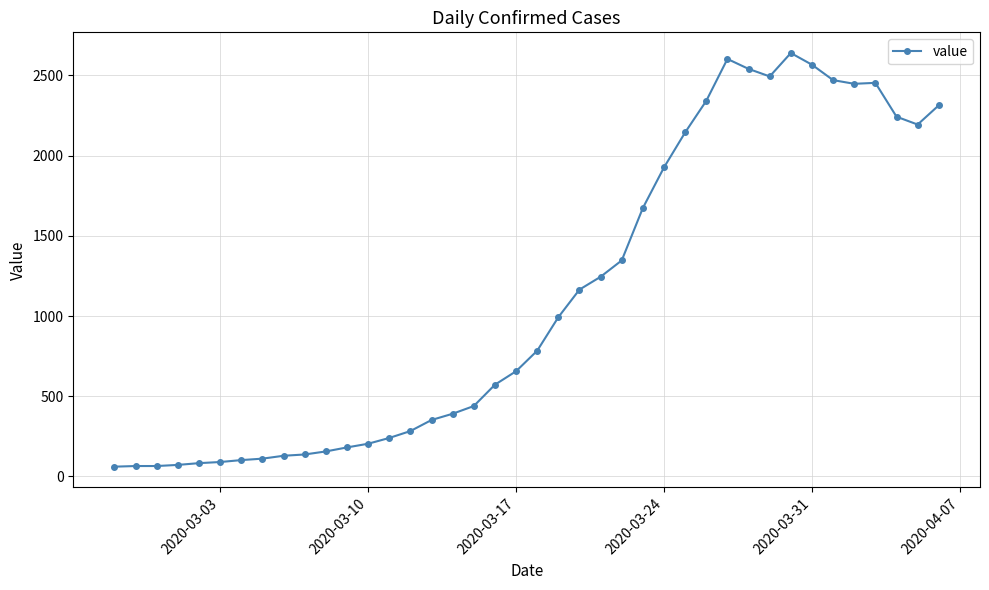

What is the difference between the maximum and second lowest values?

2575